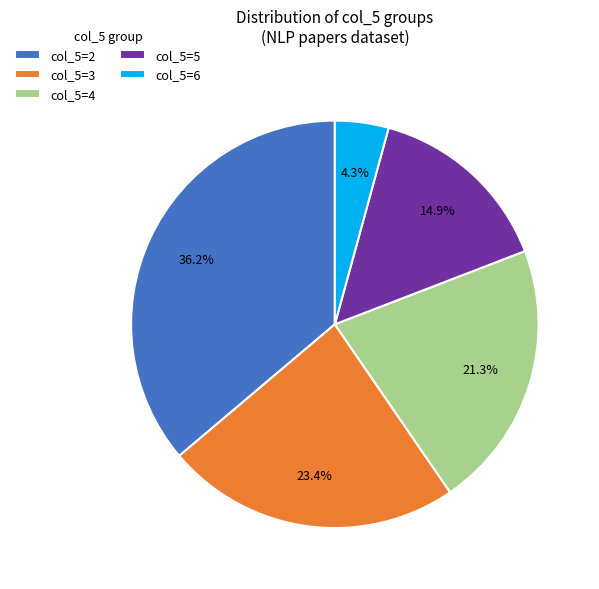

What percentage is NOT represented by col_5=4?

78.7%